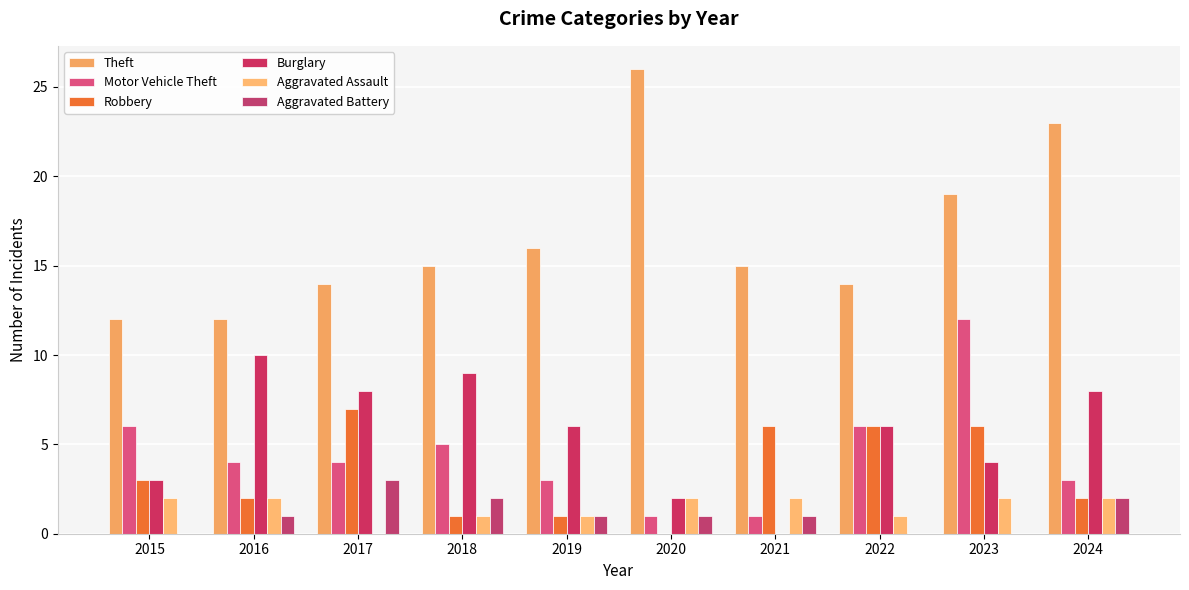

How many categories are shown in the chart?

10